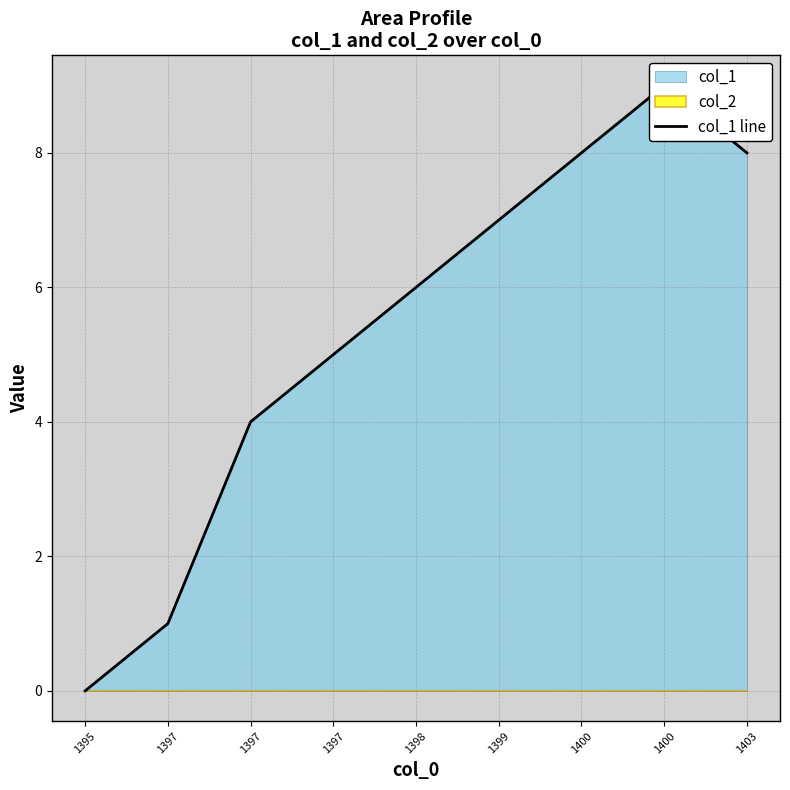

How many interior local peaks (higher than both neighbors) does the data have?

1